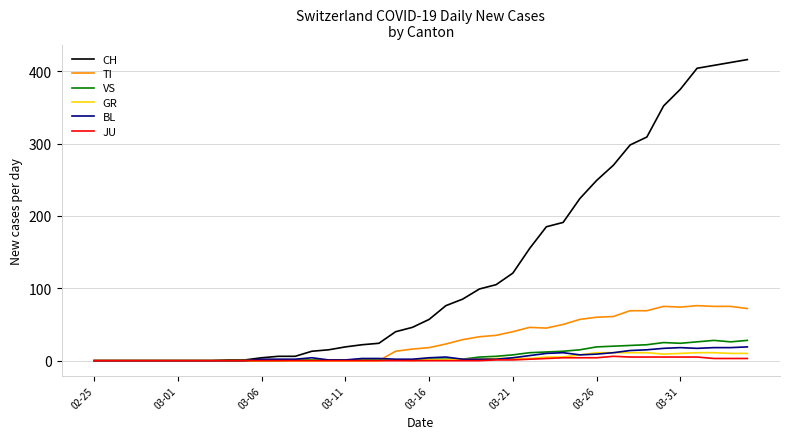

Which series has the widest spread of values?

CH